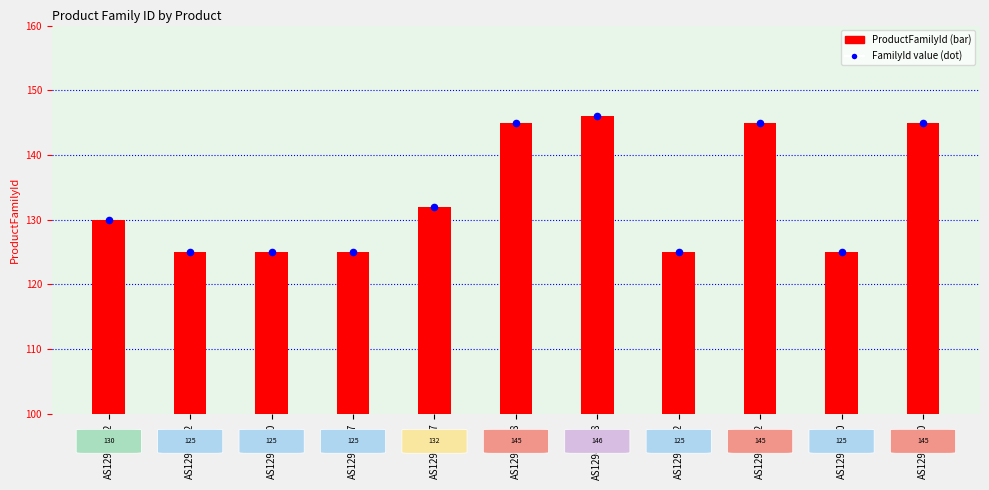

What are all the series names shown in the legend?

ProductFamilyId, FamilyId value